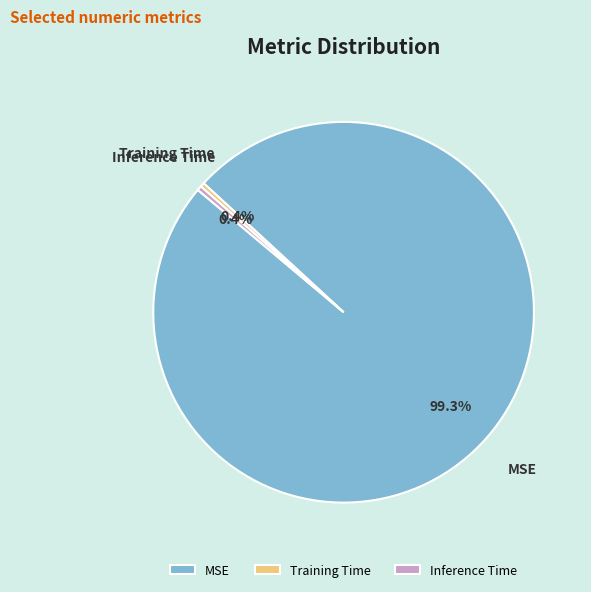

Is there any slice that represents more than half of the pie?

Yes